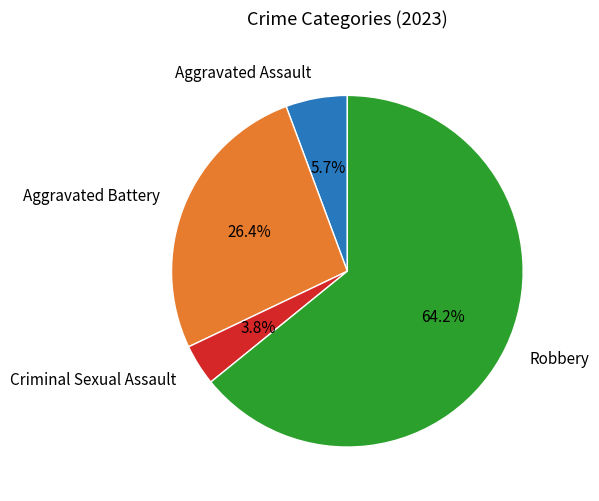

The Aggravated Battery slice represents 26% of the pie. True or false?

True